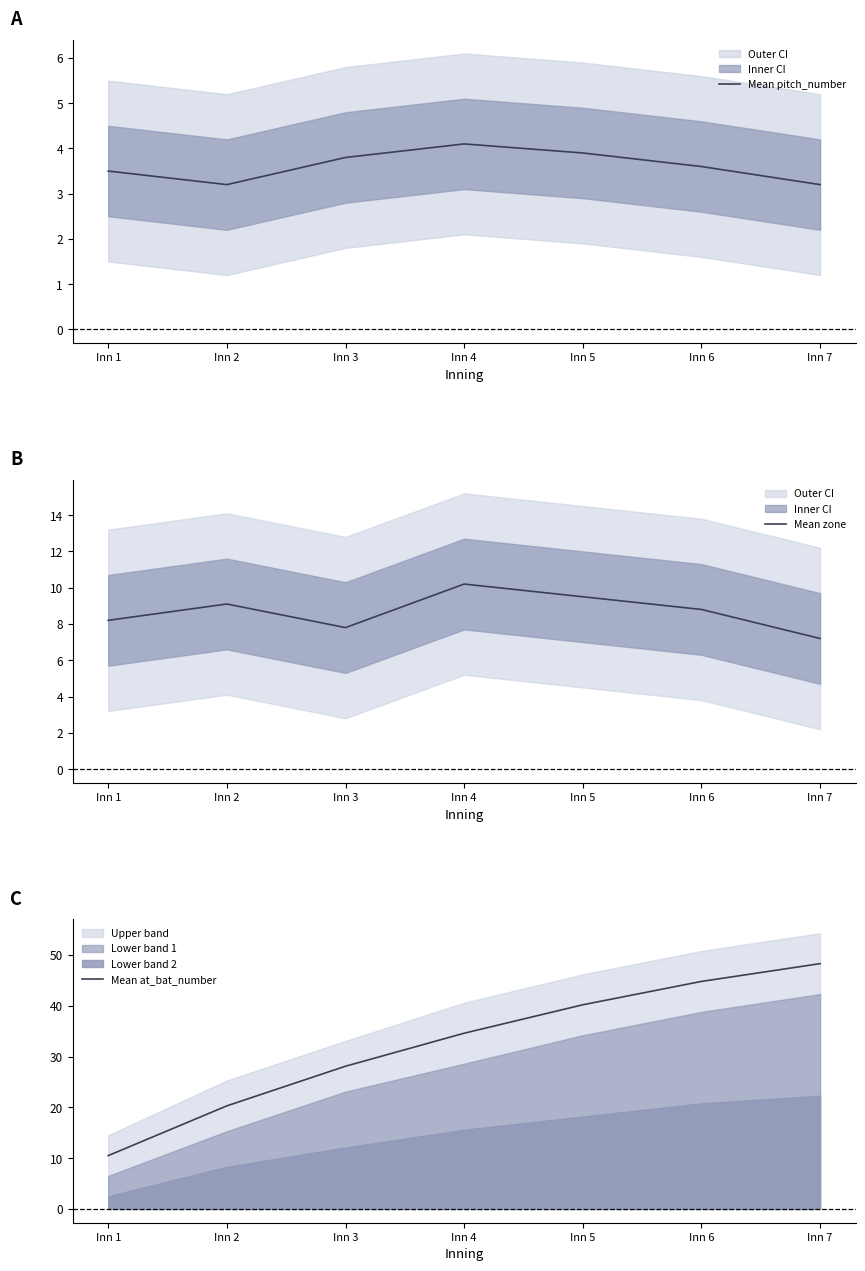

What is the average value of the Mean pitch_number series?

3.6